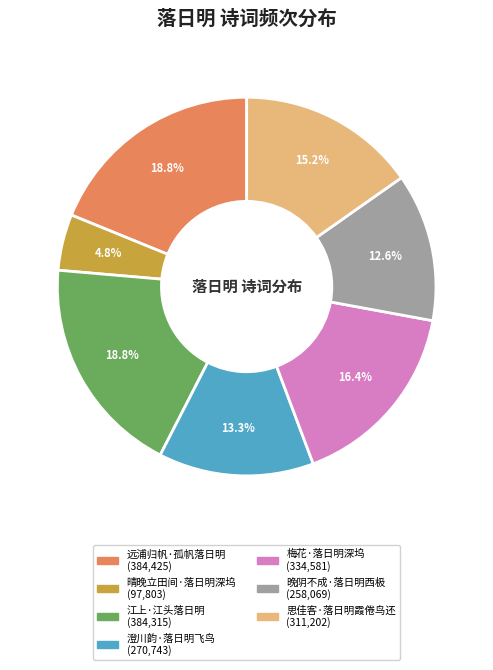

To the nearest percent, what is the average slice percentage?

14%